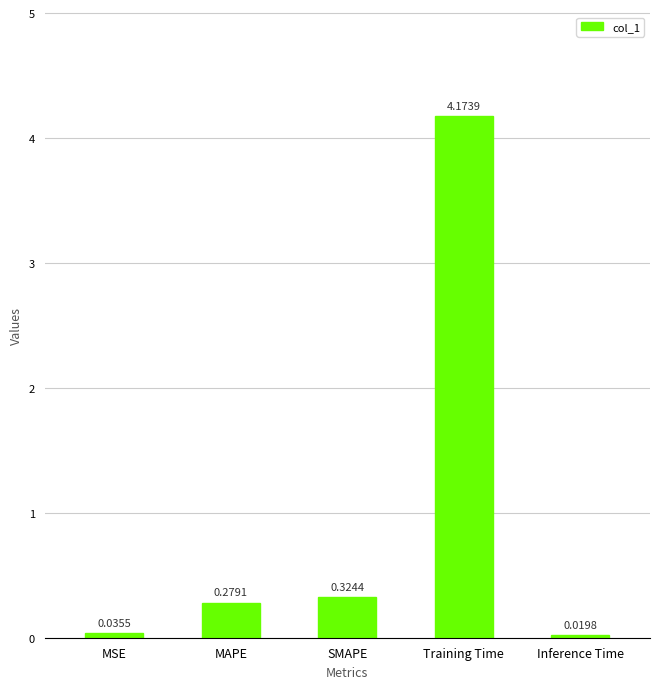

Between SMAPE and Inference Time, which is larger?

SMAPE